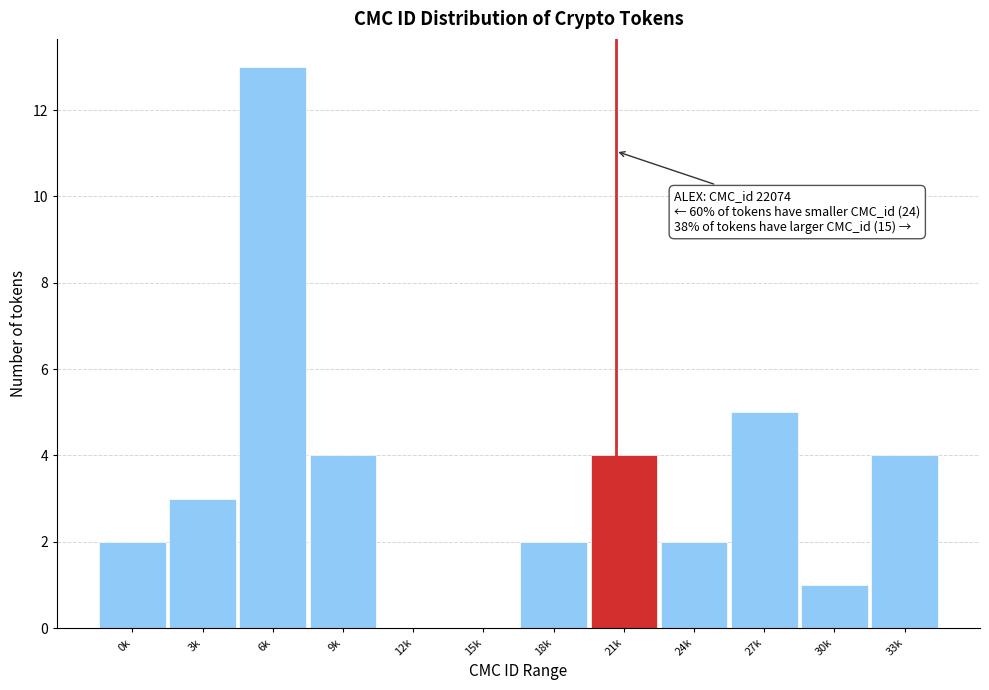

Reading left to right, transcribe all the data shown in this chart.

0k=2	3k=3	6k=13	9k=4	12k=0	15k=0	18k=2	21k=4	24k=2	27k=5	30k=1	33k=4